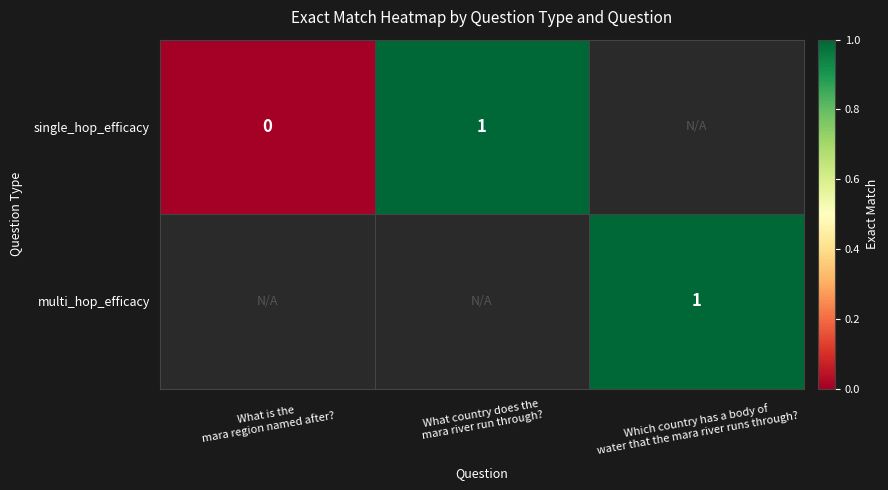

Which has a higher value, Which country has a body of
water that the mara river runs through? or What country does the
mara river run through??

What country does the
mara river run through?